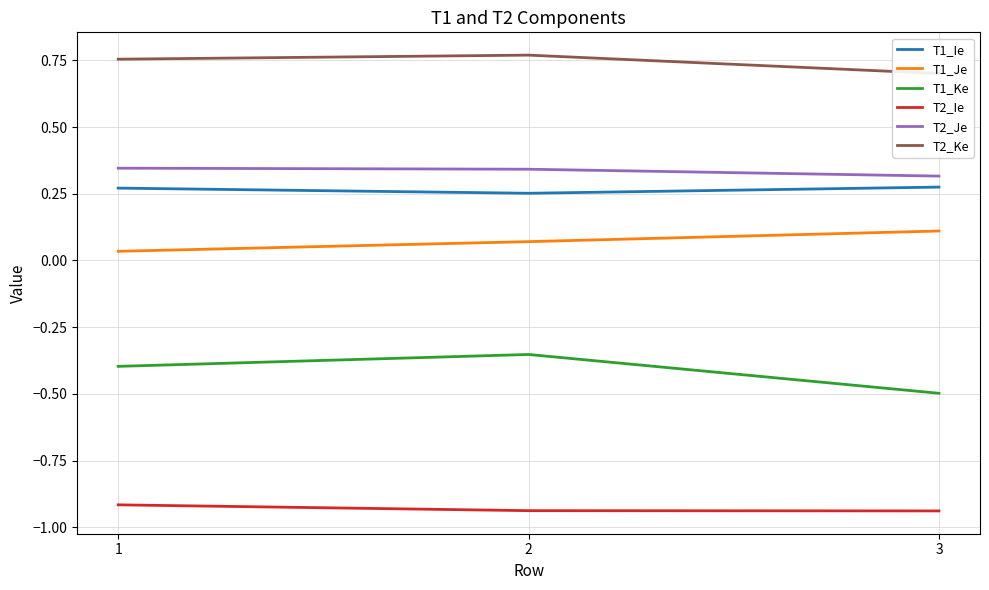

What are all the series names shown in the legend?

T1_Ie, T1_Je, T1_Ke, T2_Ie, T2_Je, T2_Ke